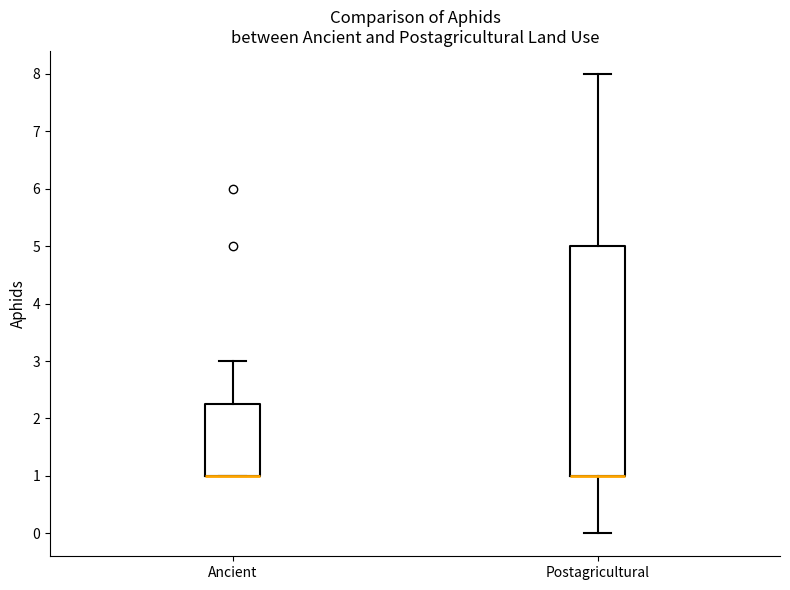

Where does the upper whisker of the box for Ancient end on the y-axis? The values are not printed on the chart, so give them approximately, as read against the axis.

3.0